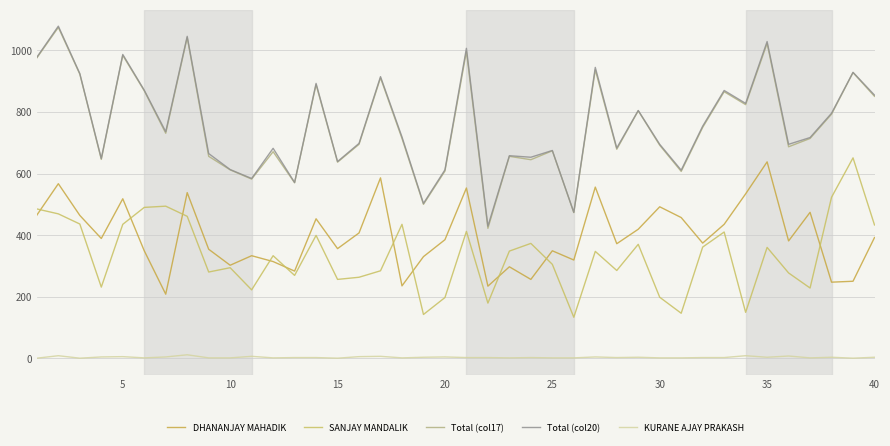

What is the minimum value for DHANANJAY MAHADIK?

208